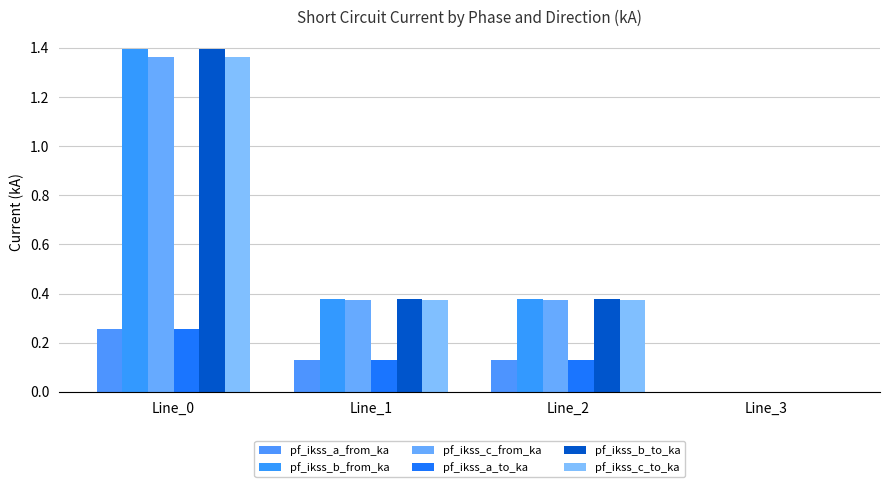

Are the bars grouped side by side (vs. stacked)?

Yes